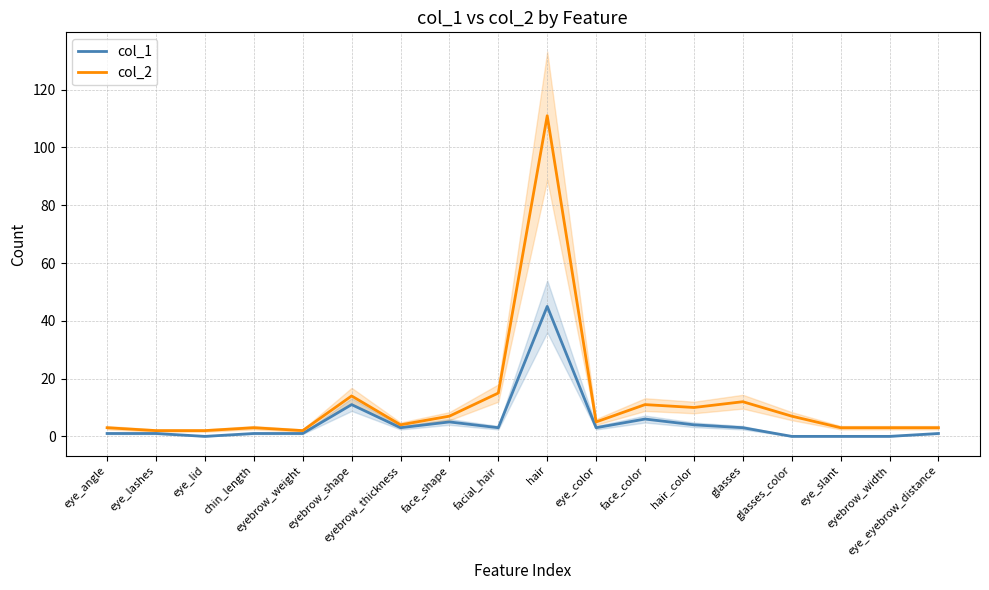

True or false: col_1 and col_2 intersect in this chart.

False